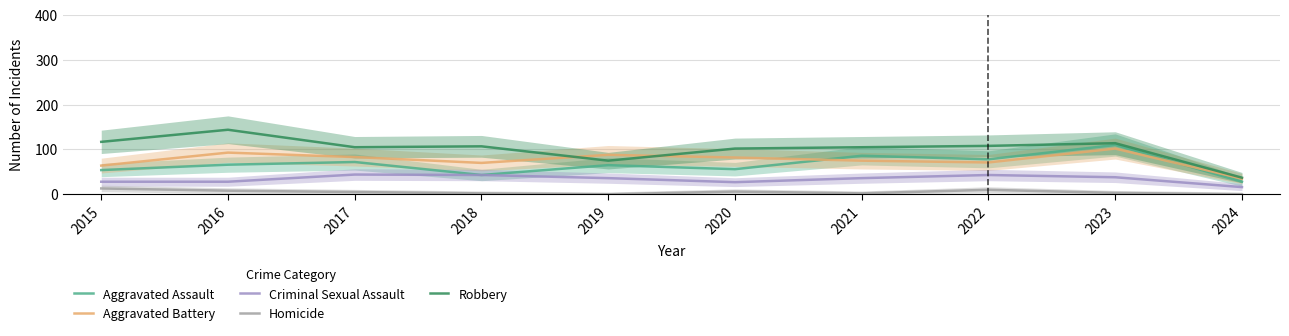

True or false: Aggravated Assault and Criminal Sexual Assault cross at least once.

False